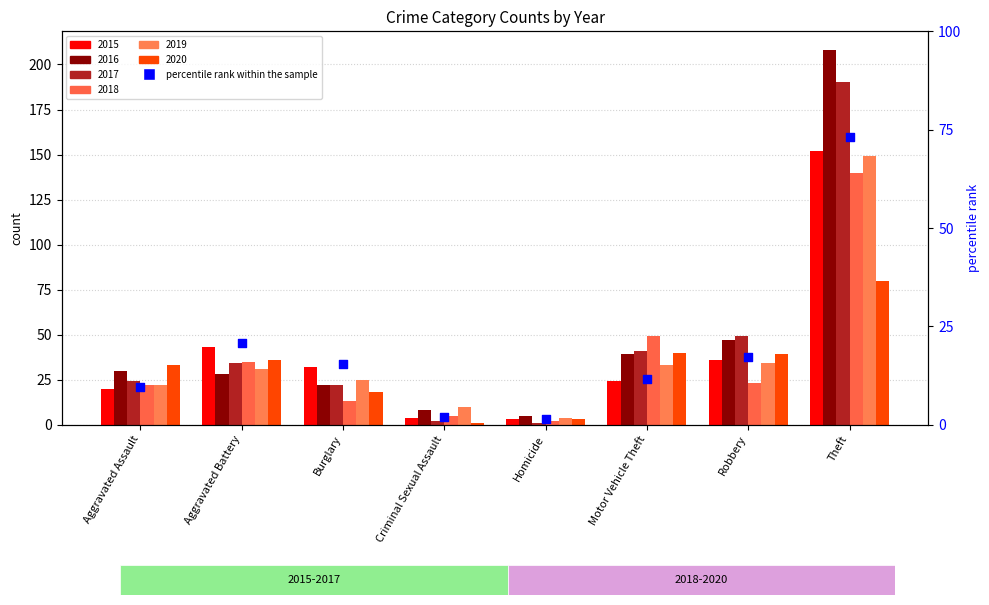

What is the change in value from Aggravated Battery to Theft?

+52.4